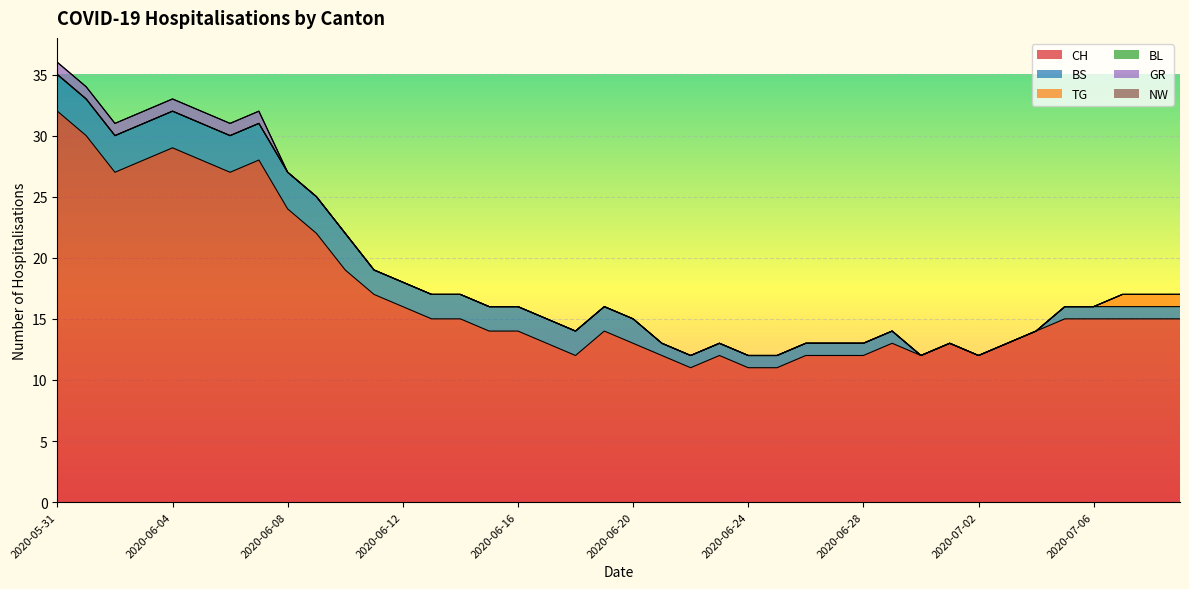

Reading left to right, list all the values displayed in this chart.

CH: 32	30	27	28	29	28	27	28	24	22	19	17	16	15	15	14	14	13	12	14	13	12	11	12	11	11	12	12	12	13	12	13	12	13	14	15	15	15	15	15
BS: 3	3	3	3	3	3	3	3	3	3	3	2	2	2	2	2	2	2	2	2	2	1	1	1	1	1	1	1	1	1	0	0	0	0	0	1	1	1	1	1
TG: 0	0	0	0	0	0	0	0	0	0	0	0	0	0	0	0	0	0	0	0	0	0	0	0	0	0	0	0	0	0	0	0	0	0	0	0	0	1	1	1
BL: 0	0	0	0	0	0	0	0	0	0	0	0	0	0	0	0	0	0	0	0	0	0	0	0	0	0	0	0	0	0	0	0	0	0	0	0	0	0	0	0
GR: 1	1	1	1	1	1	1	1	0	0	0	0	0	0	0	0	0	0	0	0	0	0	0	0	0	0	0	0	0	0	0	0	0	0	0	0	0	0	0	0
NW: 0	0	0	0	0	0	0	0	0	0	0	0	0	0	0	0	0	0	0	0	0	0	0	0	0	0	0	0	0	0	0	0	0	0	0	0	0	0	0	0